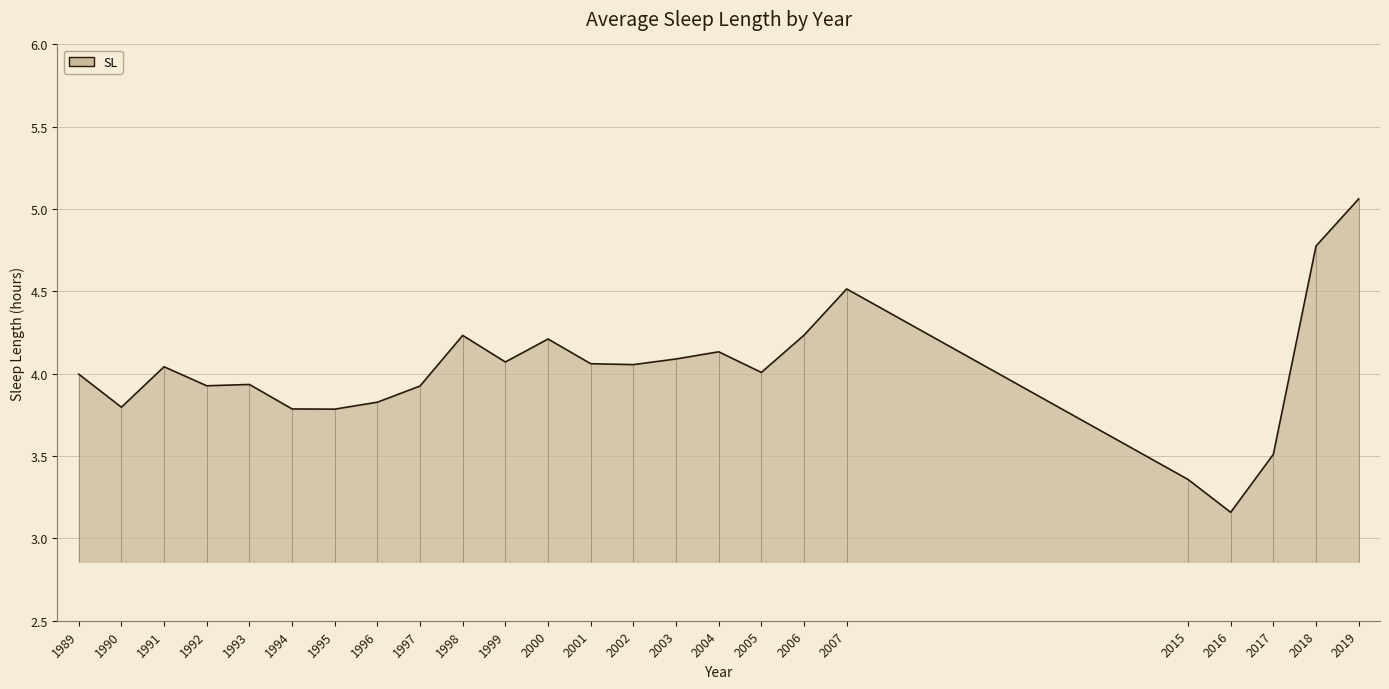

Rank the categories by value from highest to lowest.

2019, 2018, 2007, 2006, 1998, 2000, 2004, 2003, 1999, 2001, 2002, 1991, 2005, 1989, 1993, 1992, 1997, 1996, 1990, 1994, 1995, 2017, 2015, 2016